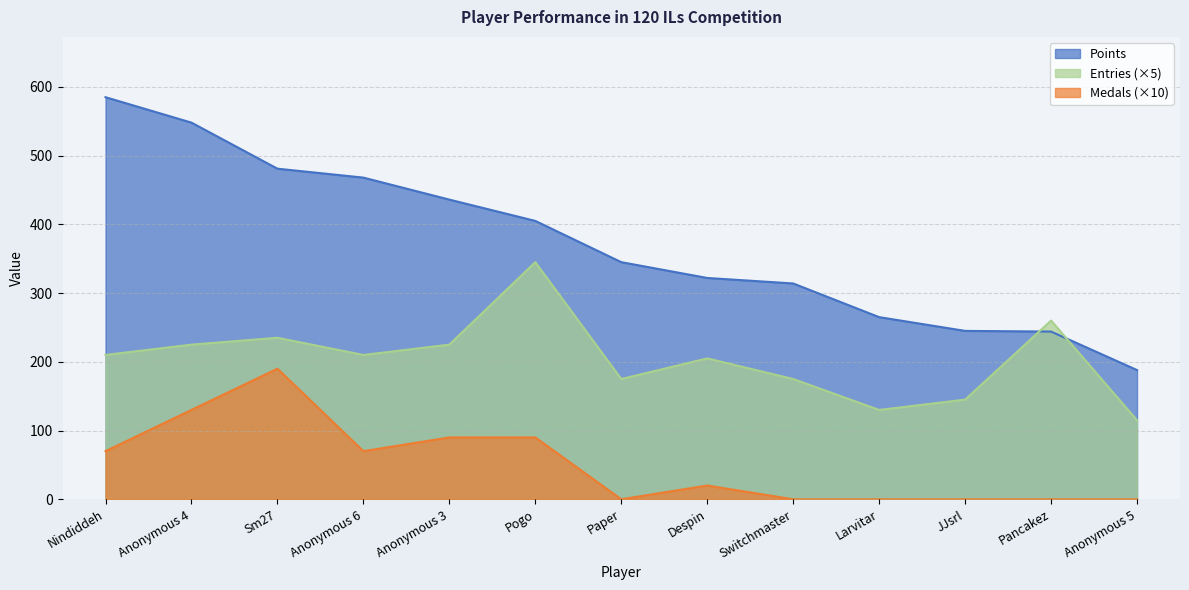

What position from the left is Larvitar?

10